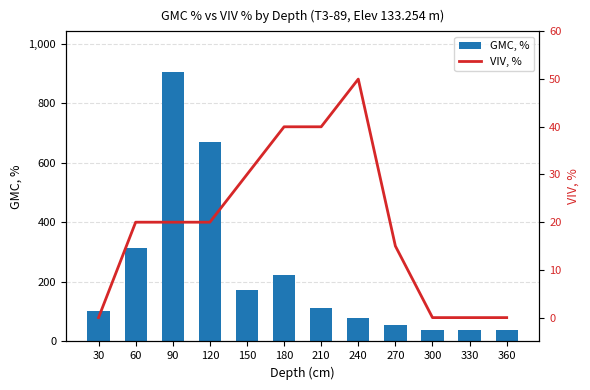

At which label is GMC, % closest to 471?

60